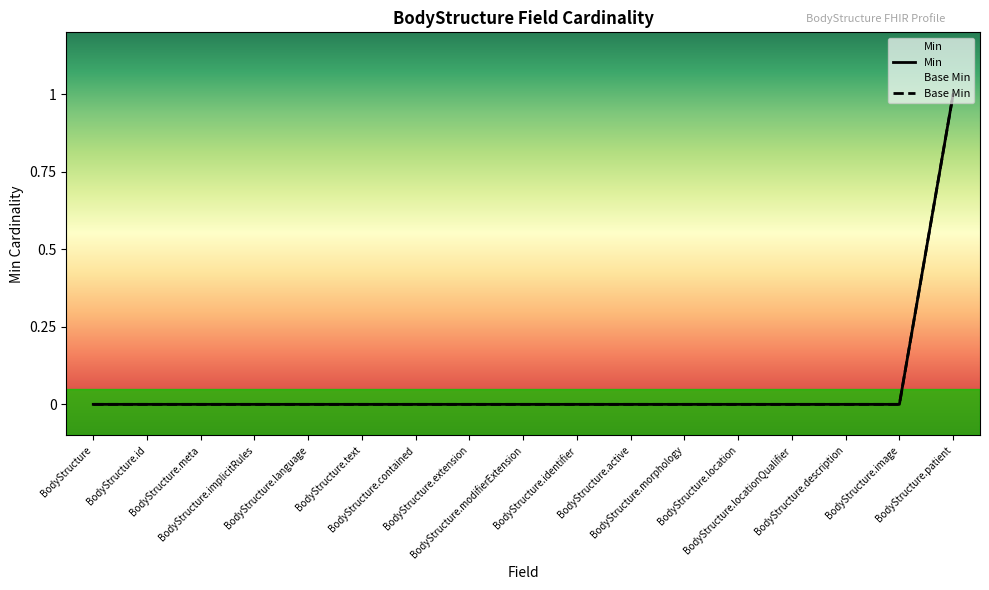

The value of Base Min at BodyStructure.language is 0. True or false?

True